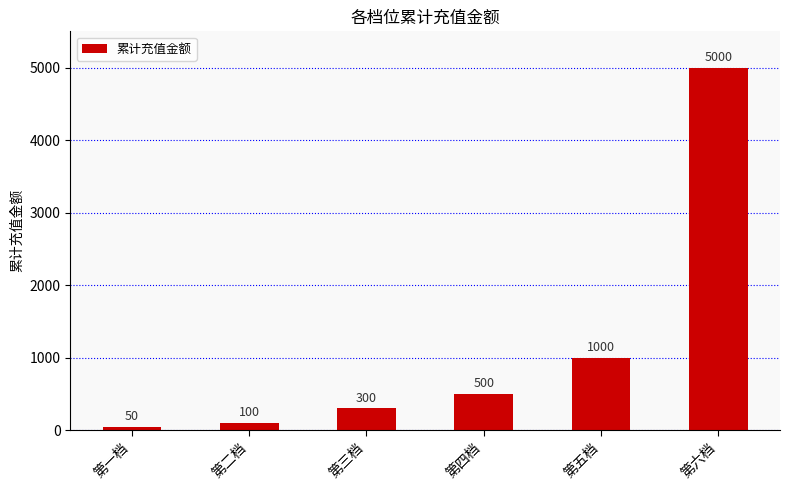

How many data points are less than 500?

3